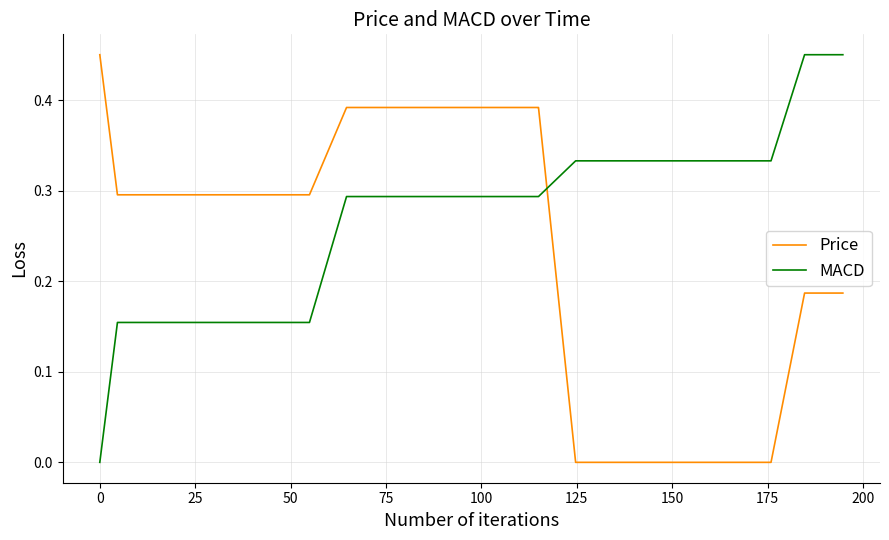

List the series in order of their overall mean, lowest first.

Price, MACD